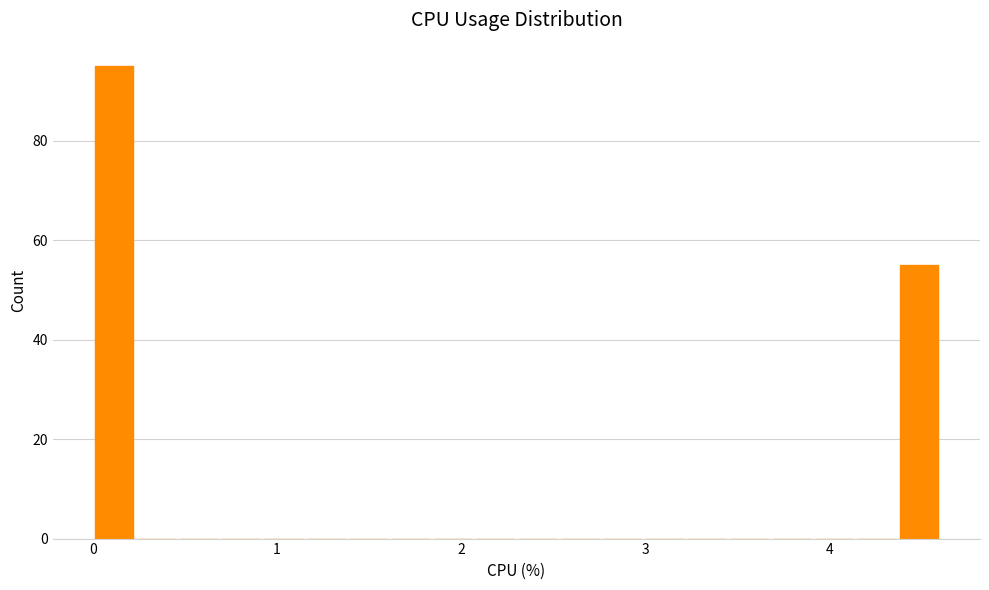

Read against the x-axis, roughly where is the centre of the tallest bar?

0.1